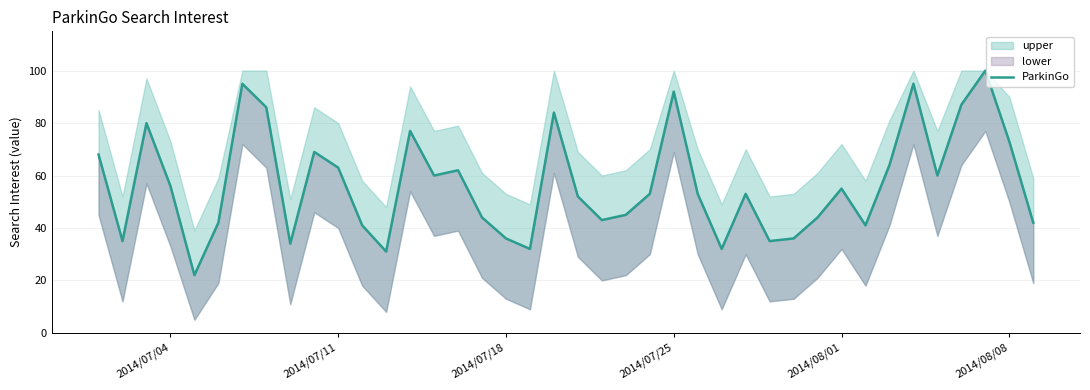

What is the difference between the maximum and second lowest values?

69